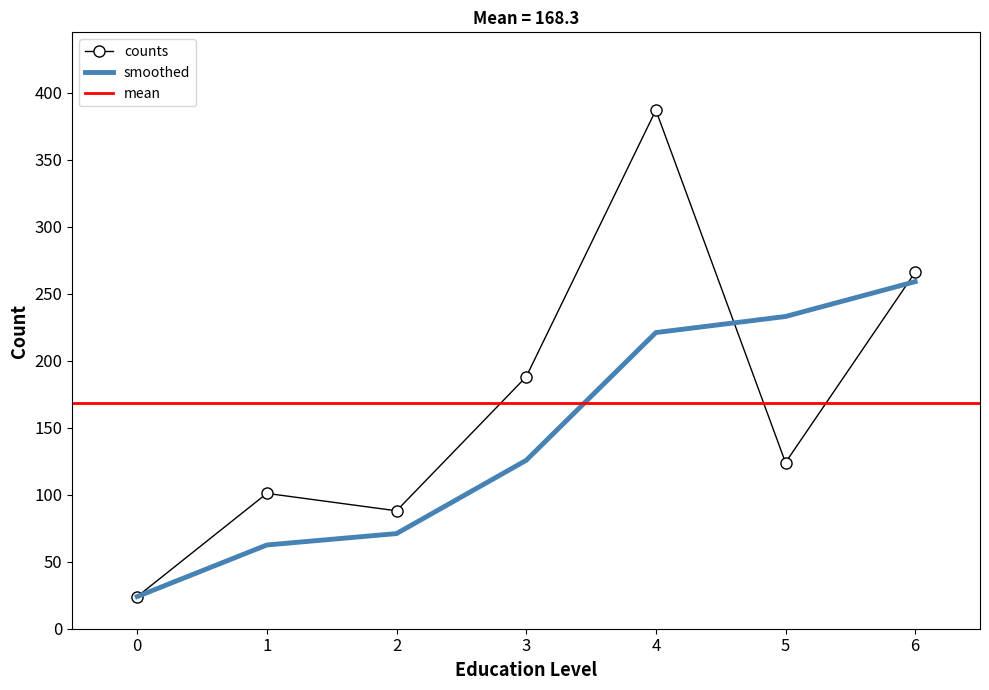

How many interior local valleys (lower than both neighbors) does the data have?

2